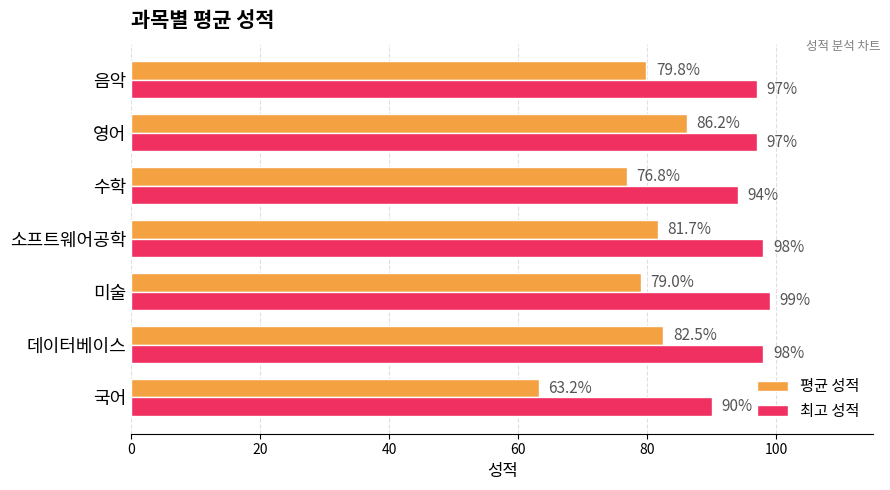

True or false: 최고 성적 has a value of 97.0 at 영어.

True